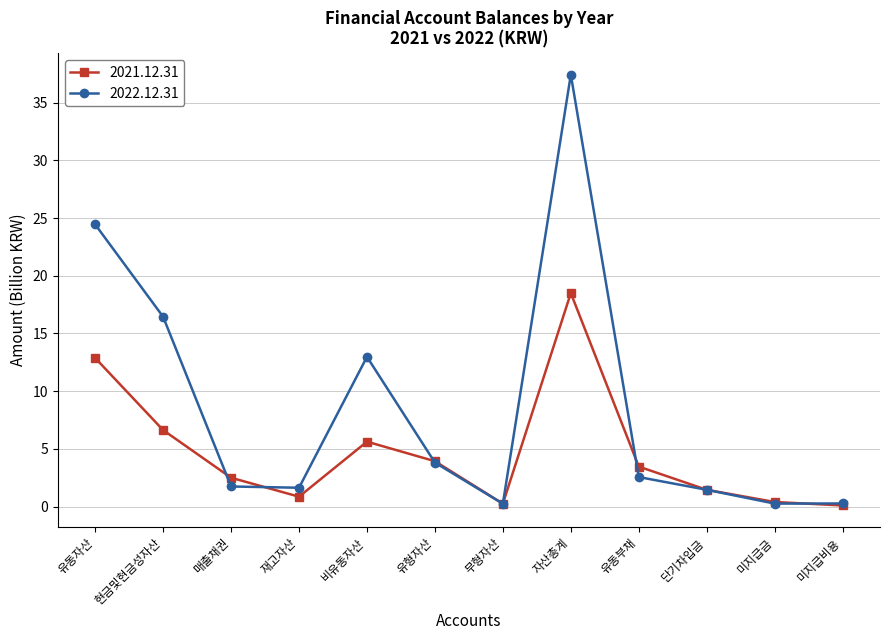

What is the highest value of the 2021.12.31 series?

18.5